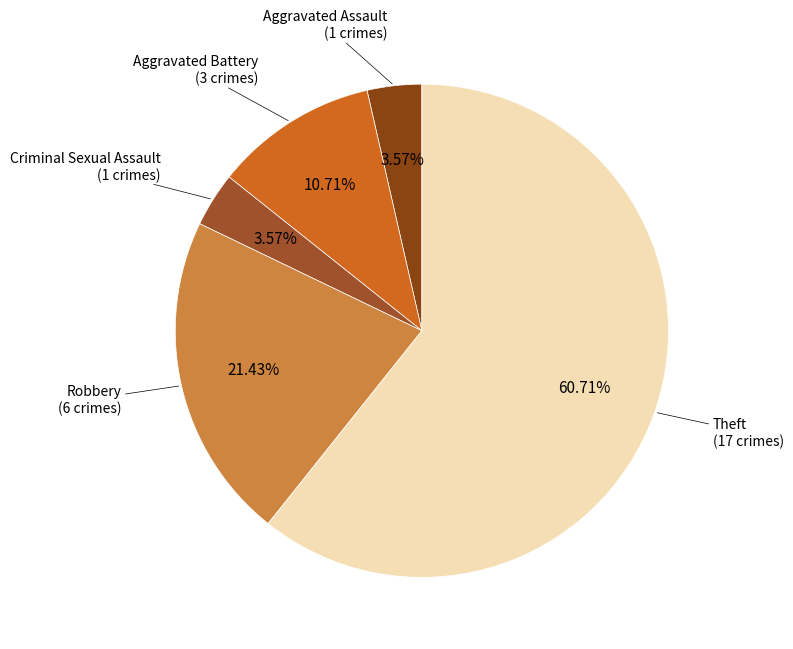

What is the largest slice in the pie chart?

Theft